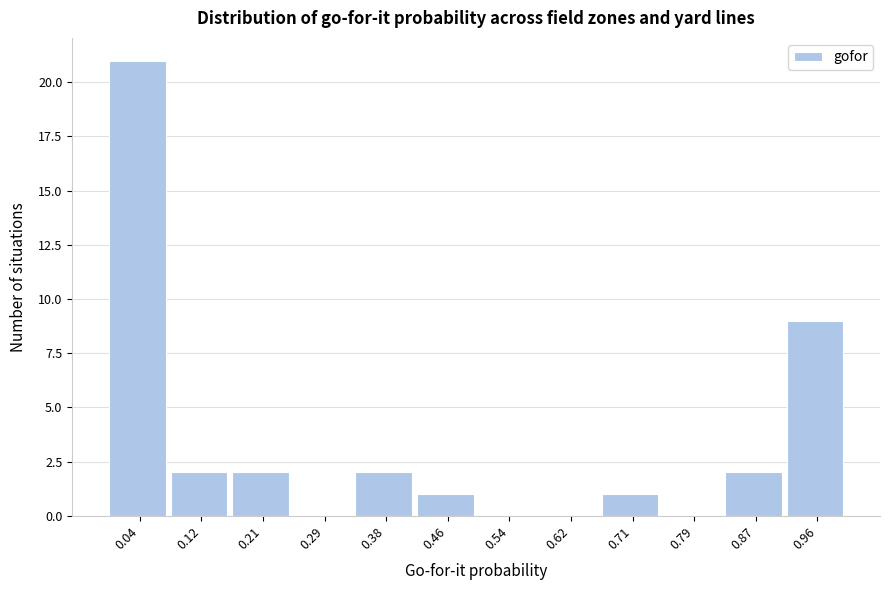

Over which range of the x-axis is the bar tallest?

0.00 to 0.08